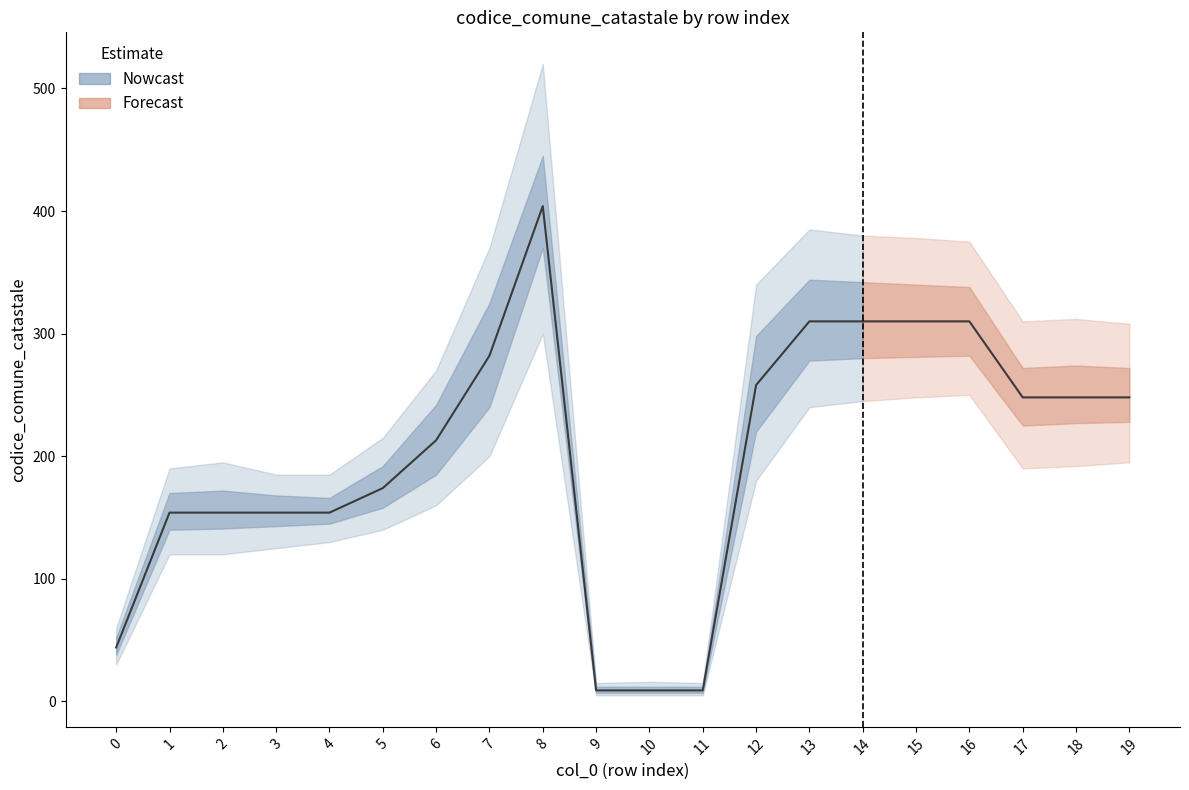

True or false: codice_comune_catastale has a value of 404 at 8.

True